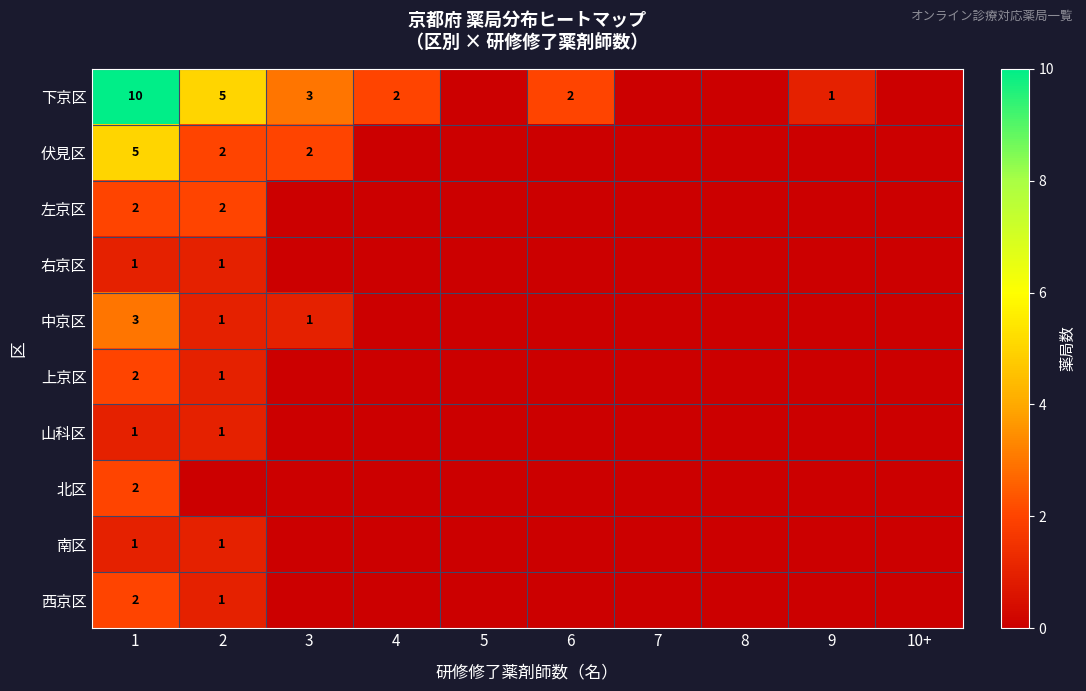

Which label corresponds to the smallest value in the chart?

5